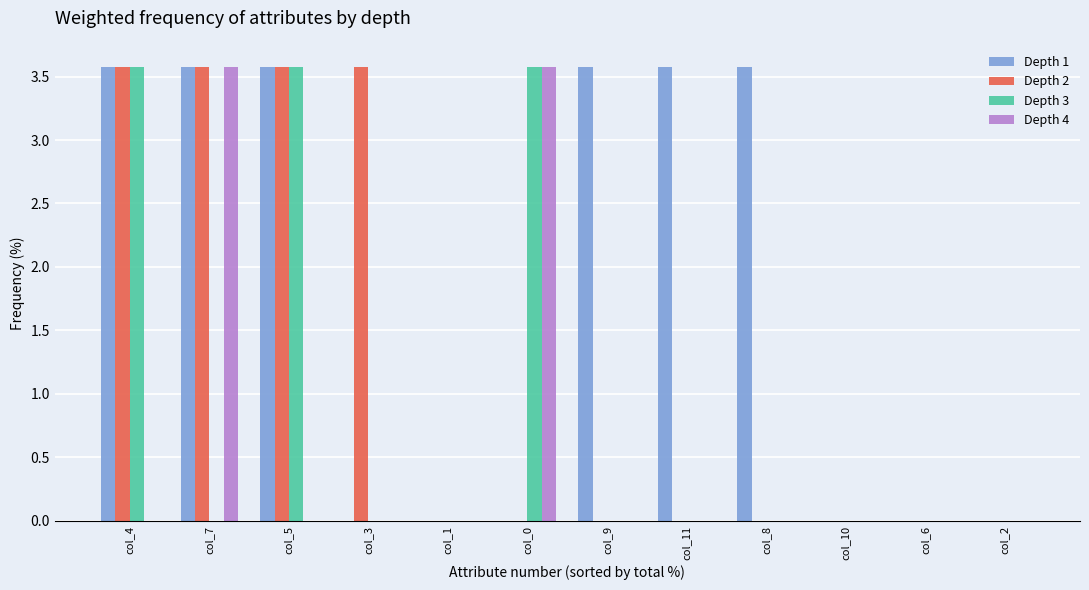

What is the sum of the Depth 3 values at col_0 and col_6?

3.6